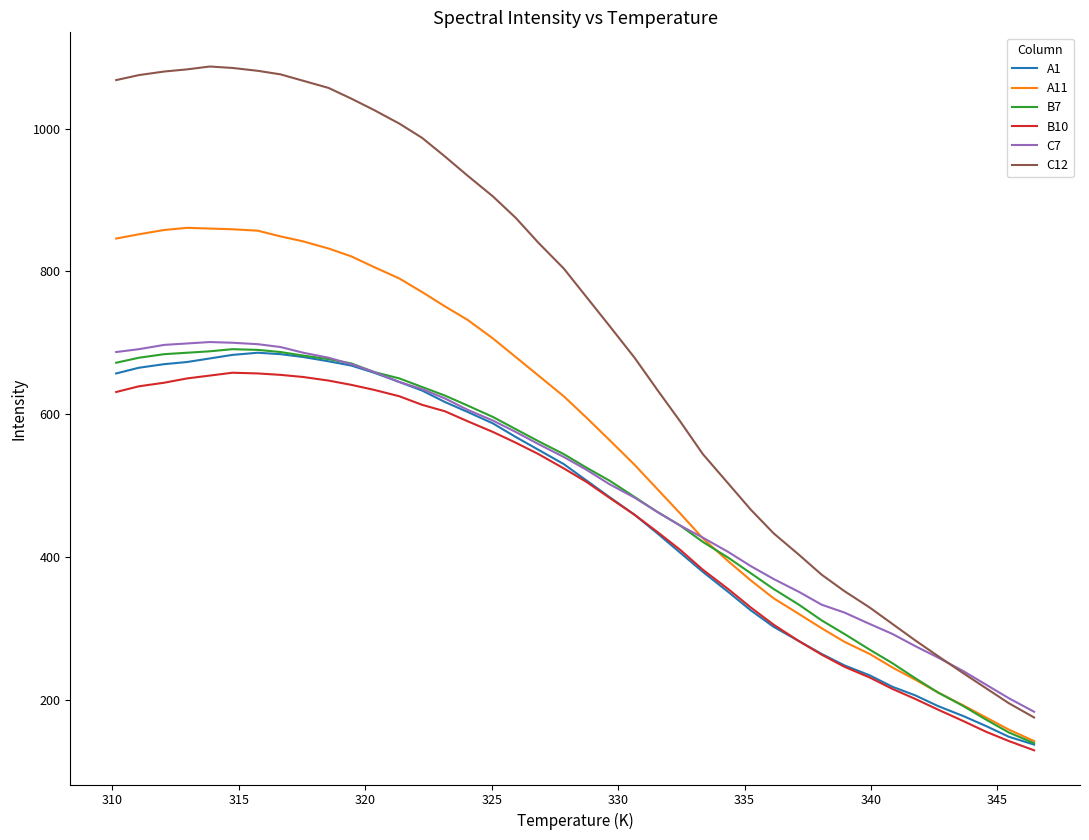

True or false: C12 and A1 intersect in this chart.

False